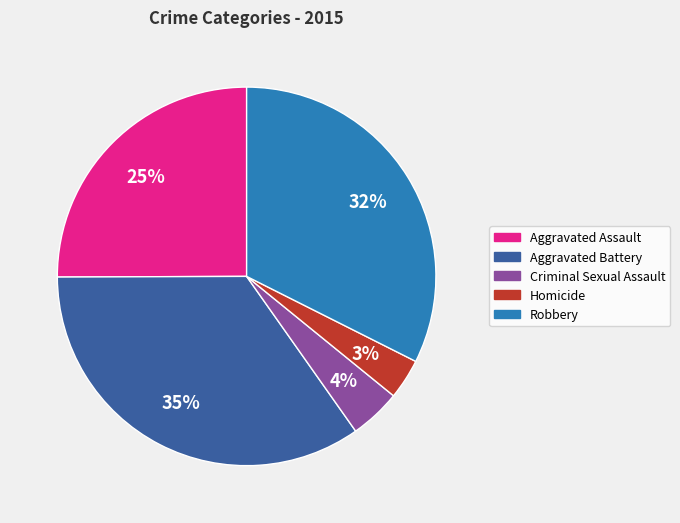

Do Criminal Sexual Assault and Homicide together represent more than half of the pie?

No